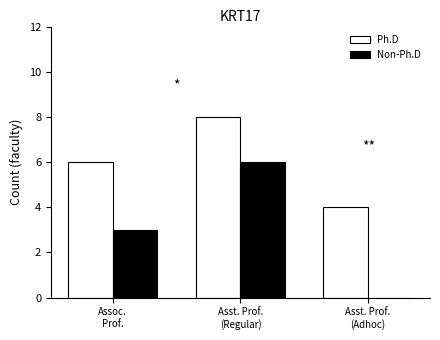

What is the sum of all Non-Ph.D values?

9